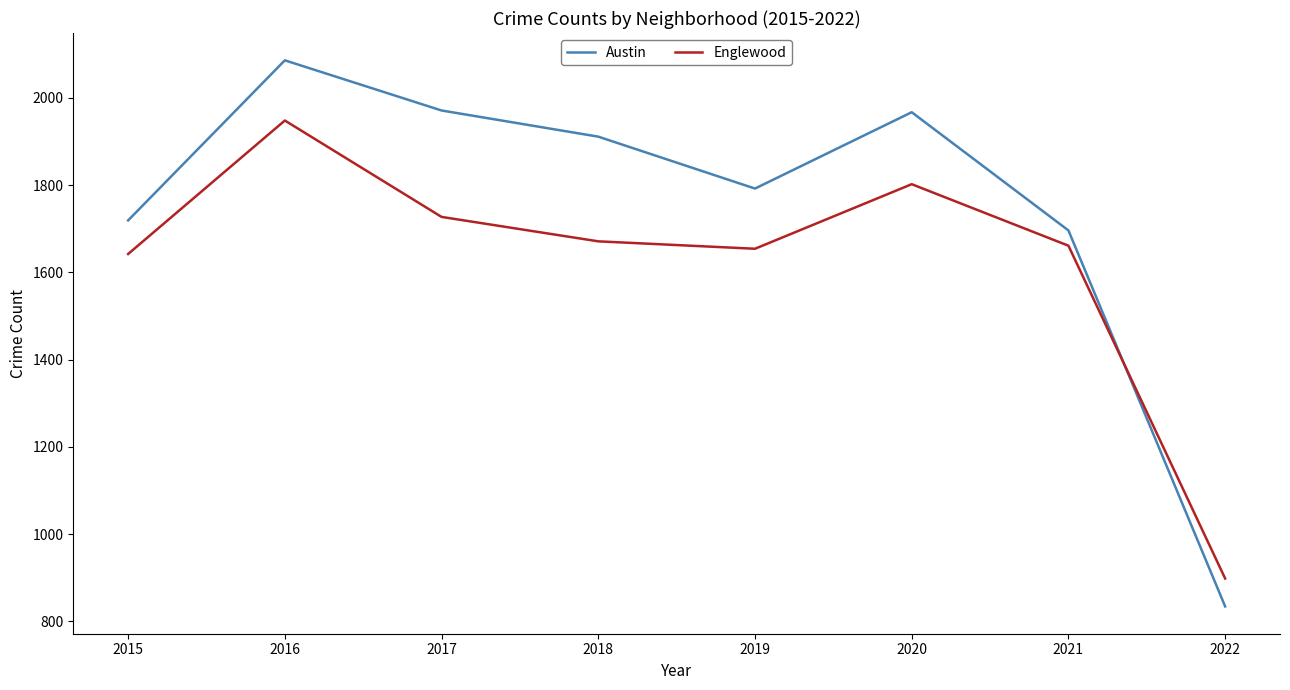

Rank the series by their average value, from lowest to highest.

Englewood, Austin